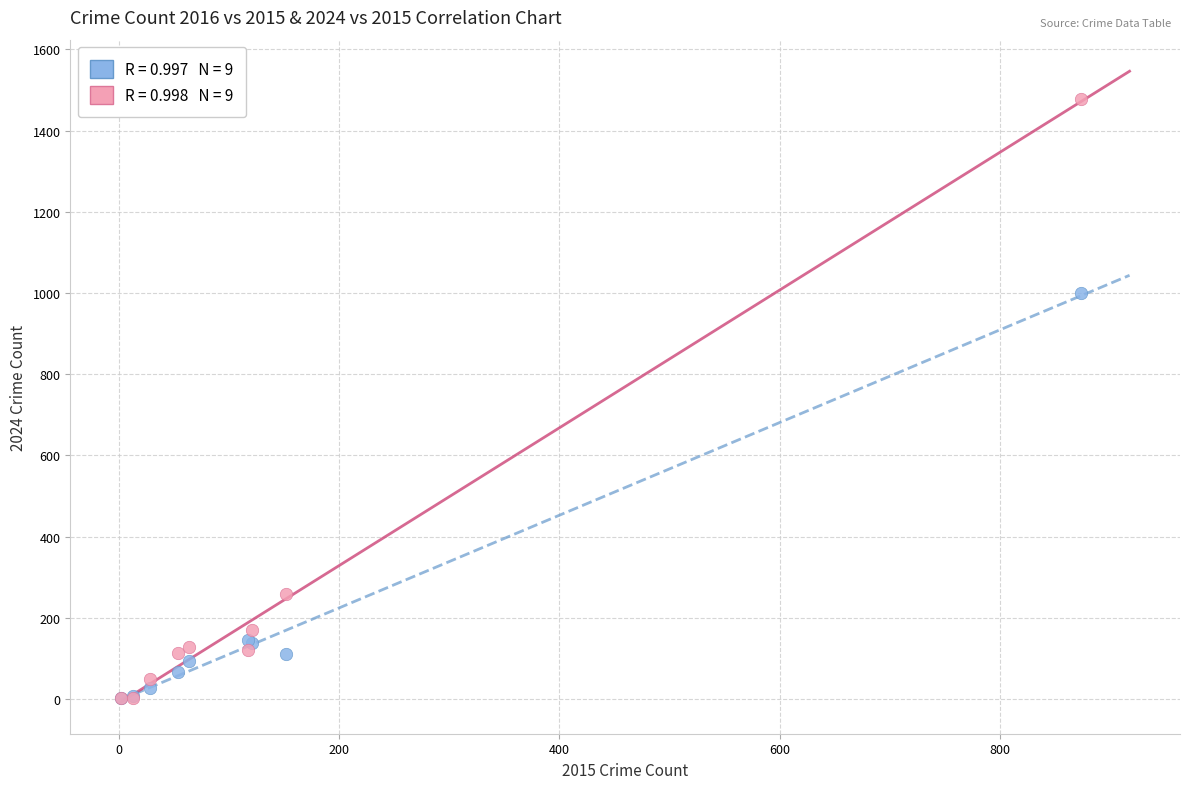

Across all series, what Y value is closest to 740?

999